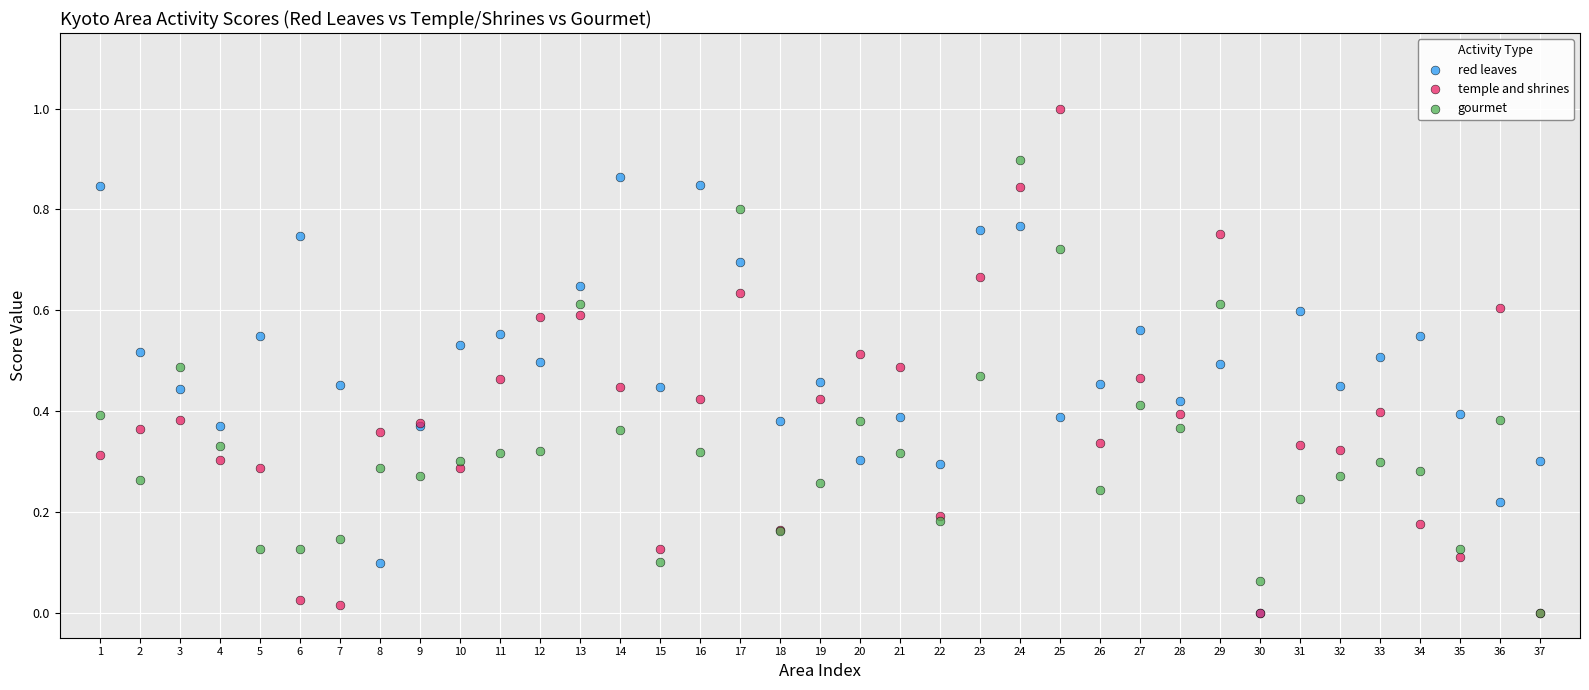

What are all the series names shown in the legend?

red leaves, temple and shrines, gourmet